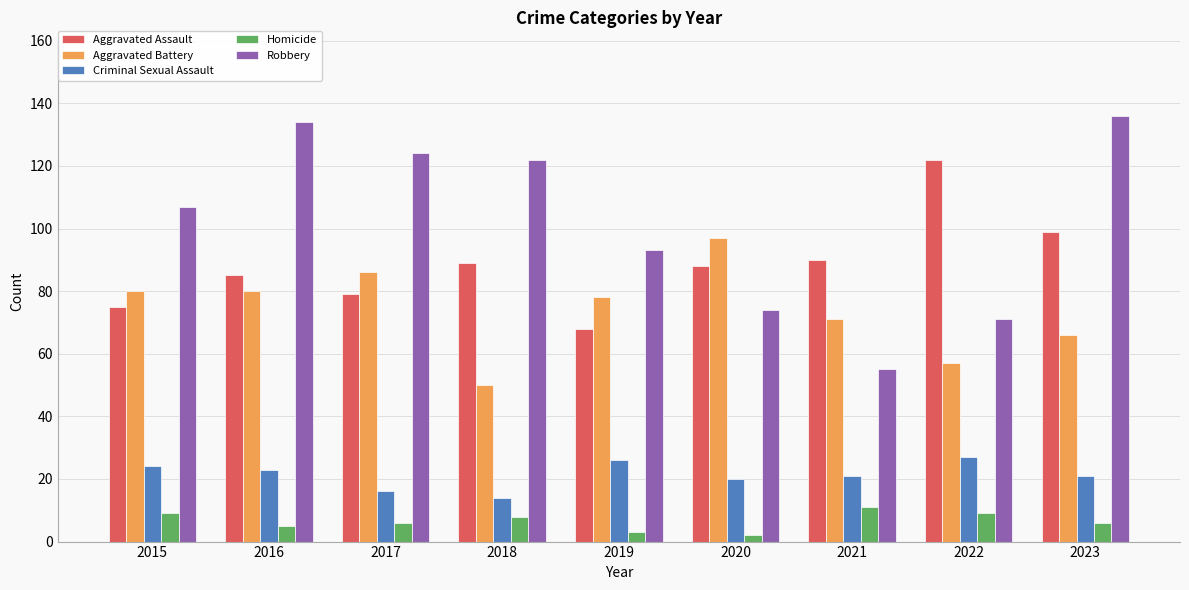

Which series changed the most between 2019 and 2021?

Robbery